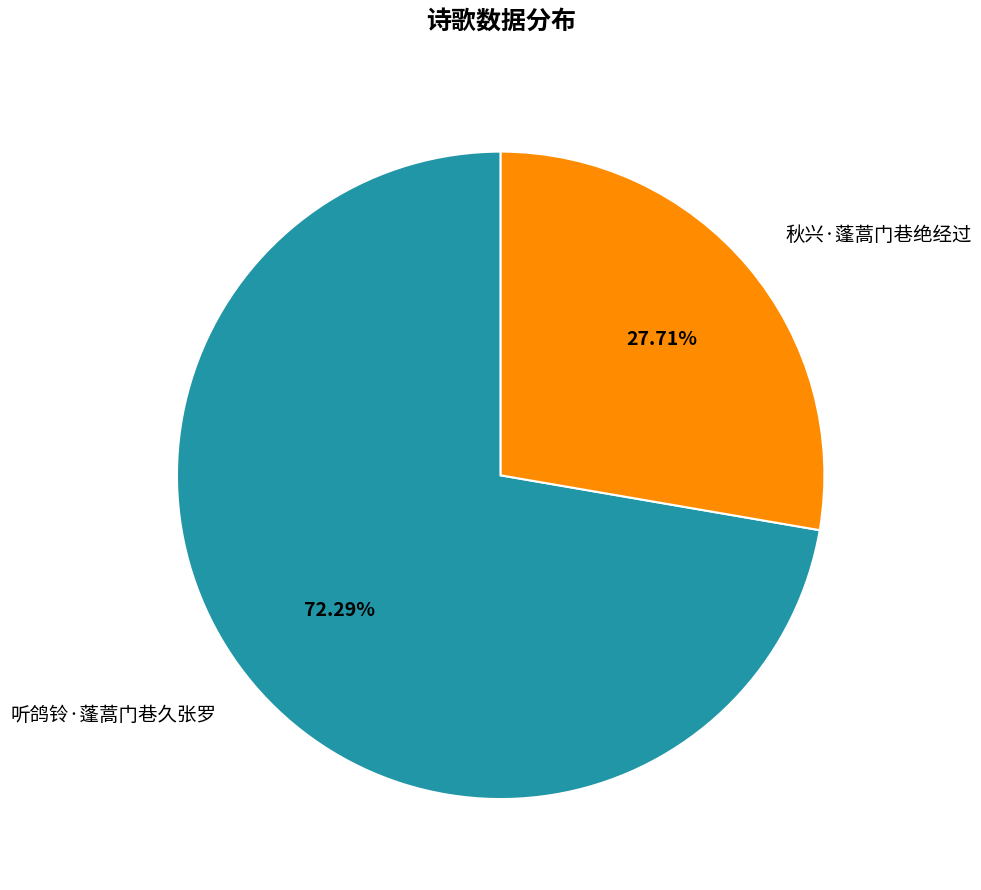

What is the smallest slice in the pie chart?

秋兴·蓬蒿门巷绝经过